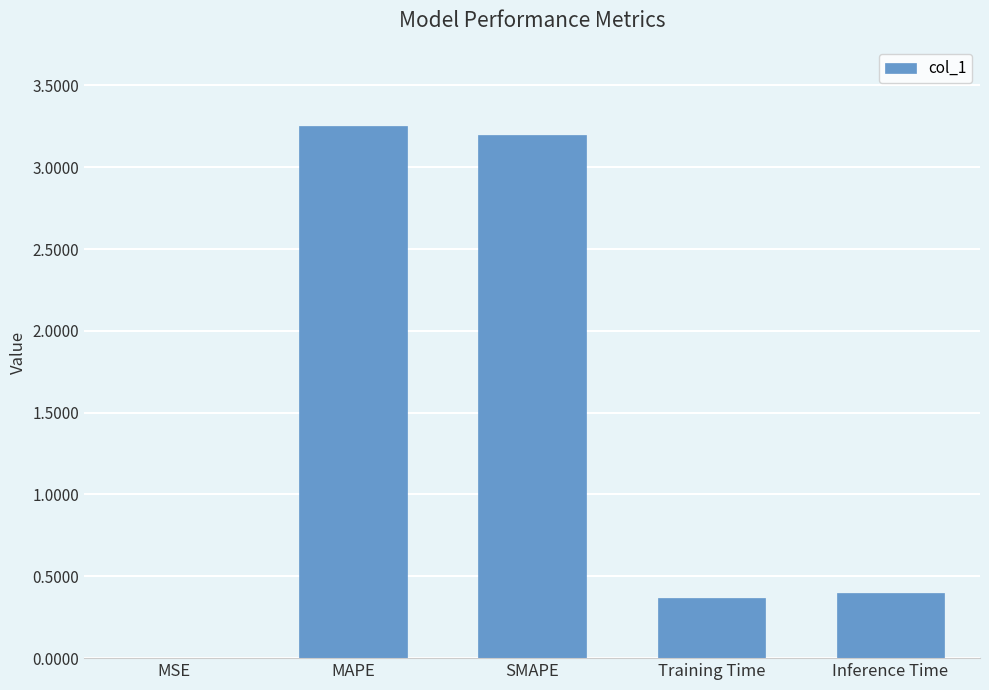

What is the sum of the values at Inference Time and MAPE?

3.6